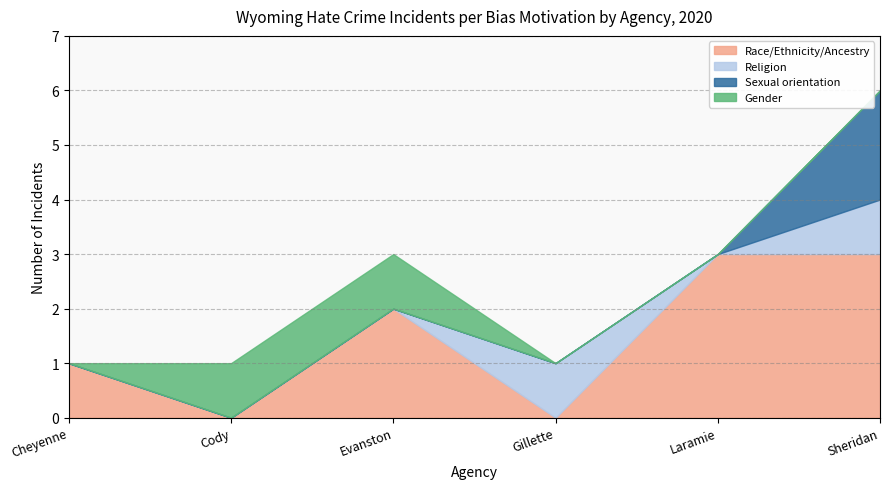

What is the sum of the Race/Ethnicity/Ancestry values at Cheyenne and Gillette?

1